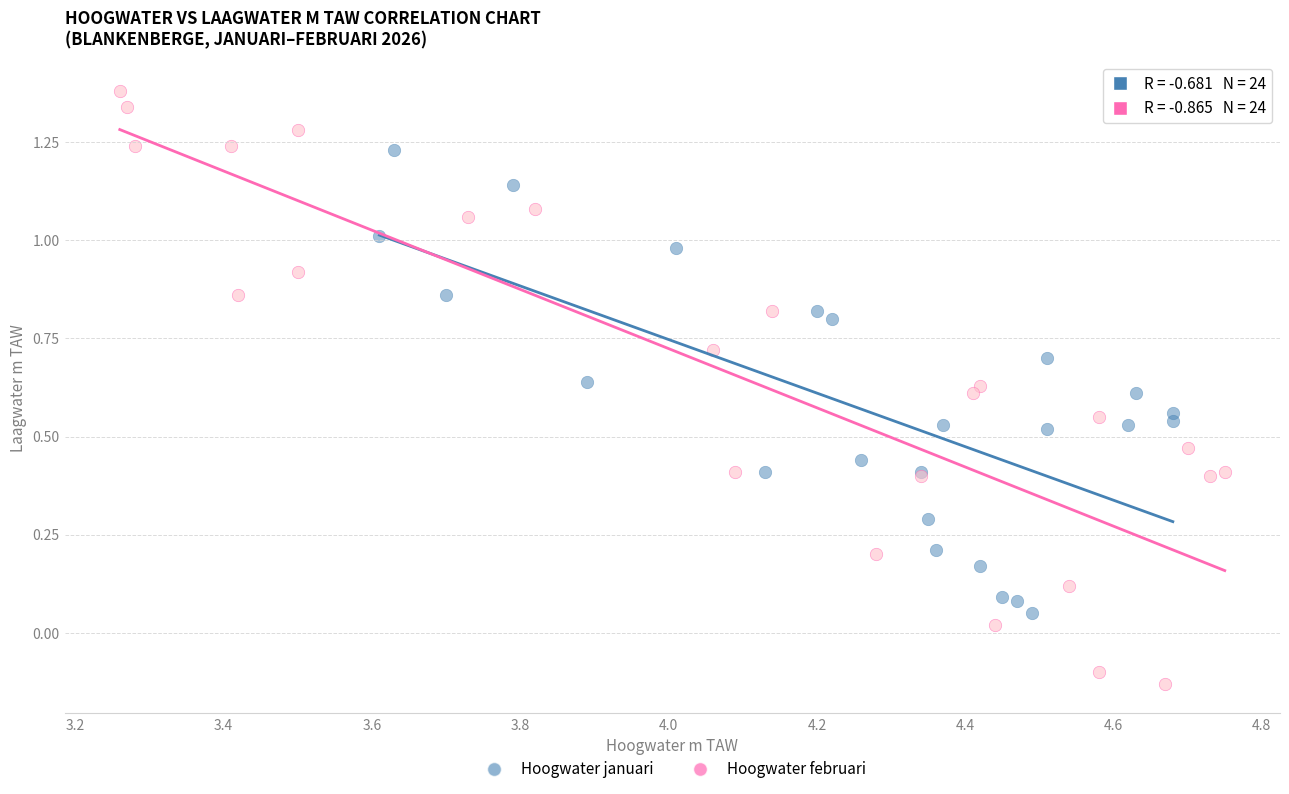

Which series contains the lowest Y value?

Hoogwater februari